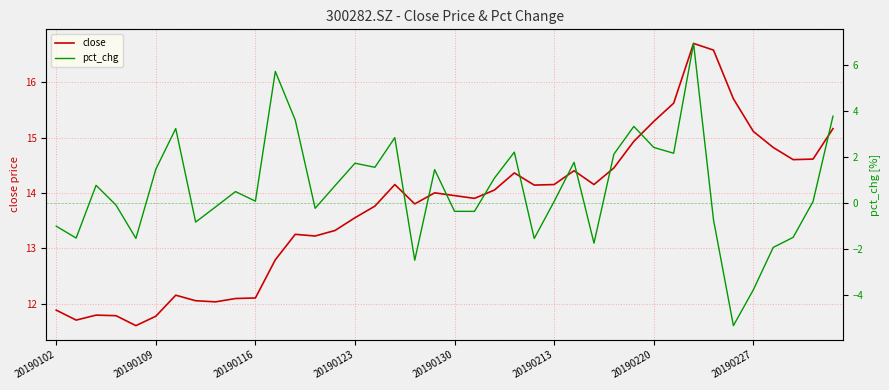

Rank the series at 34 from highest to lowest value.

close, pct_chg